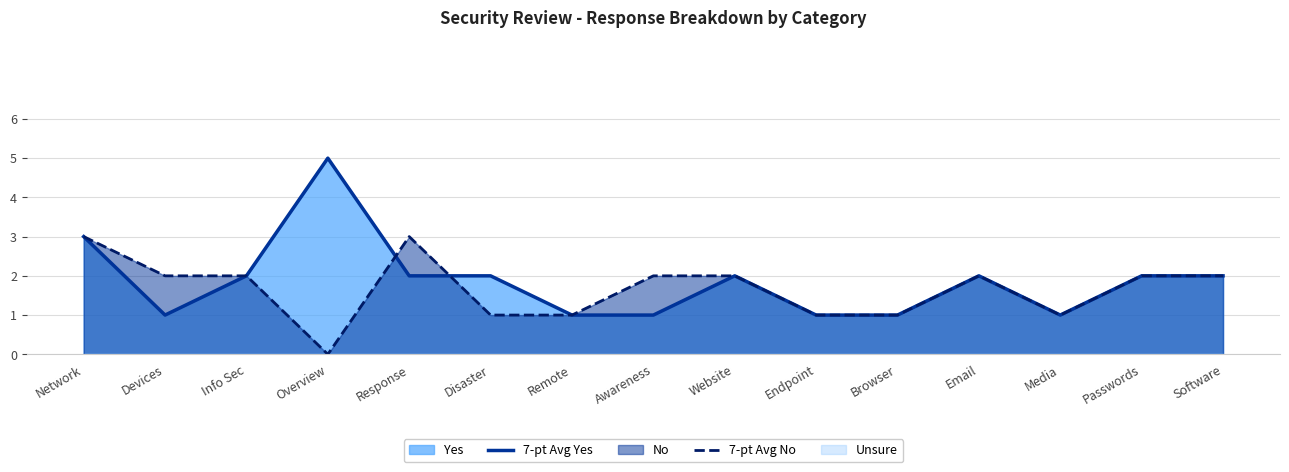

Rank the categories by 7-pt Avg No value from highest to lowest.

Network, Response, Devices, Info Sec, Awareness, Website, Email, Passwords, Software, Disaster, Remote, Endpoint, Browser, Media, Overview